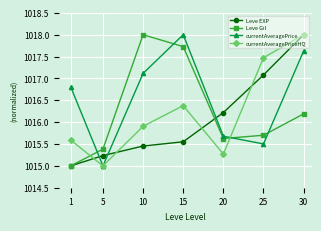

How many lines are shown in the chart?

4